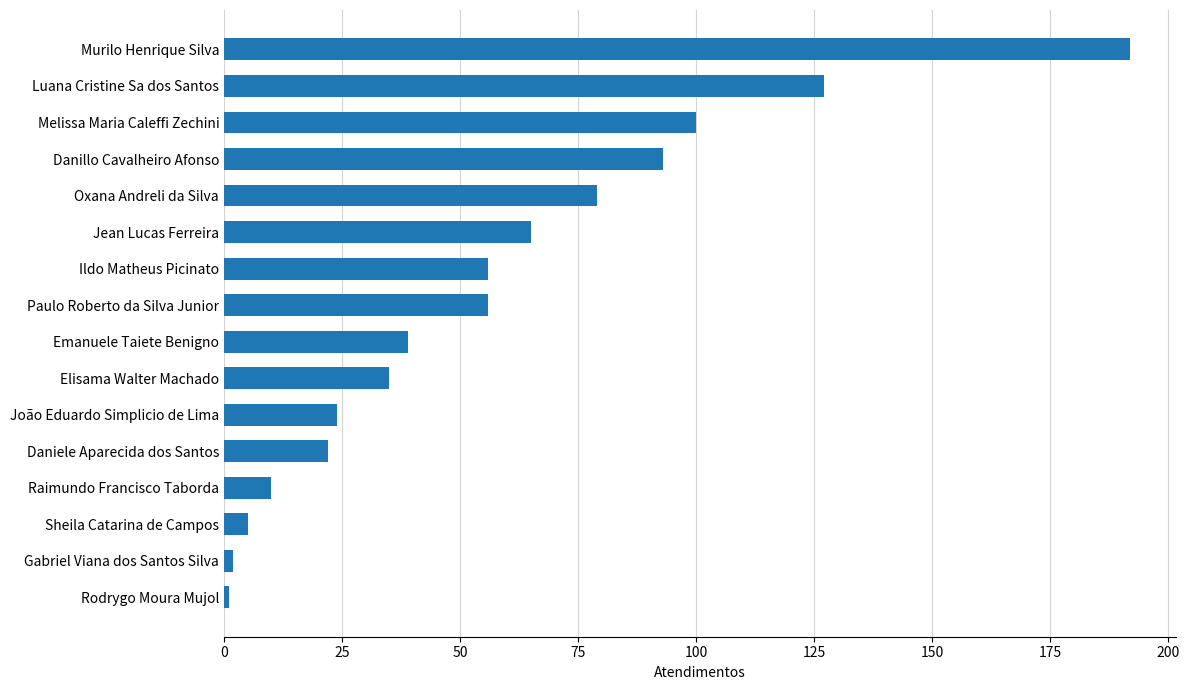

True or false: the data shows 52 at Elisama Walter Machado.

False